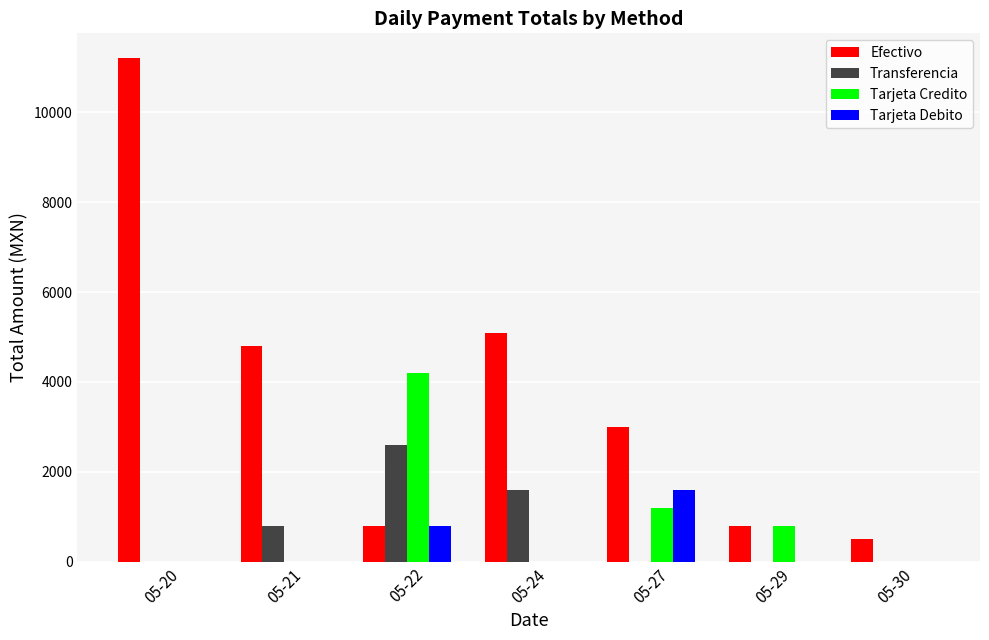

Reading left to right, transcribe all the data shown in this chart.

Efectivo: 11200	4800	800	5100	3000	800	500
Transferencia: 0	800	2608	1600	0	0	0
Tarjeta Credito: 0	0	4200	0	1200	800	0
Tarjeta Debito: 0	0	800	0	1600	0	0